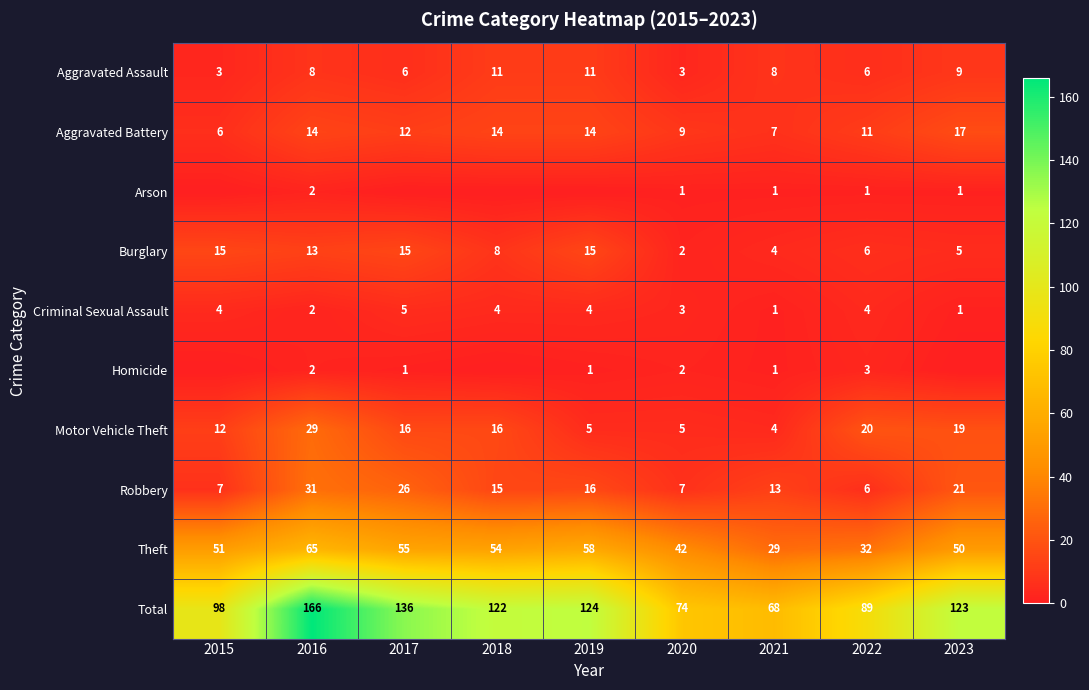

How many distinct data groups are displayed?

10